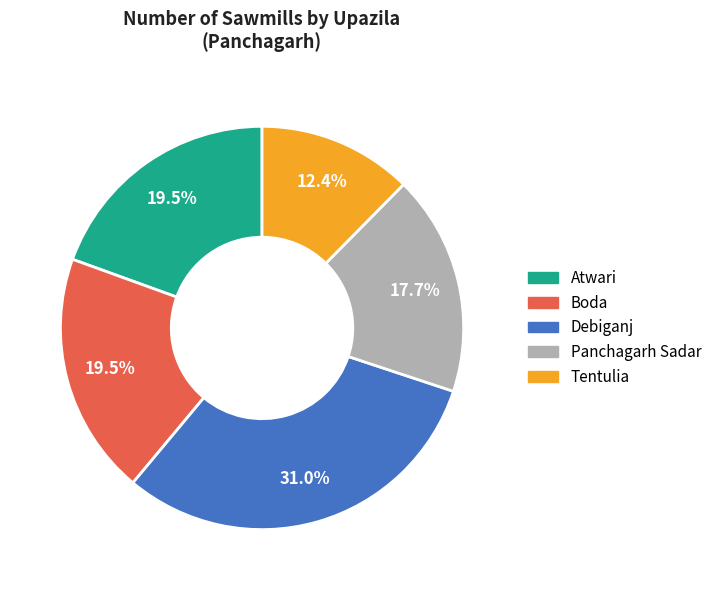

To the nearest percent, what is the combined percentage of Atwari and Panchagarh Sadar?

37%